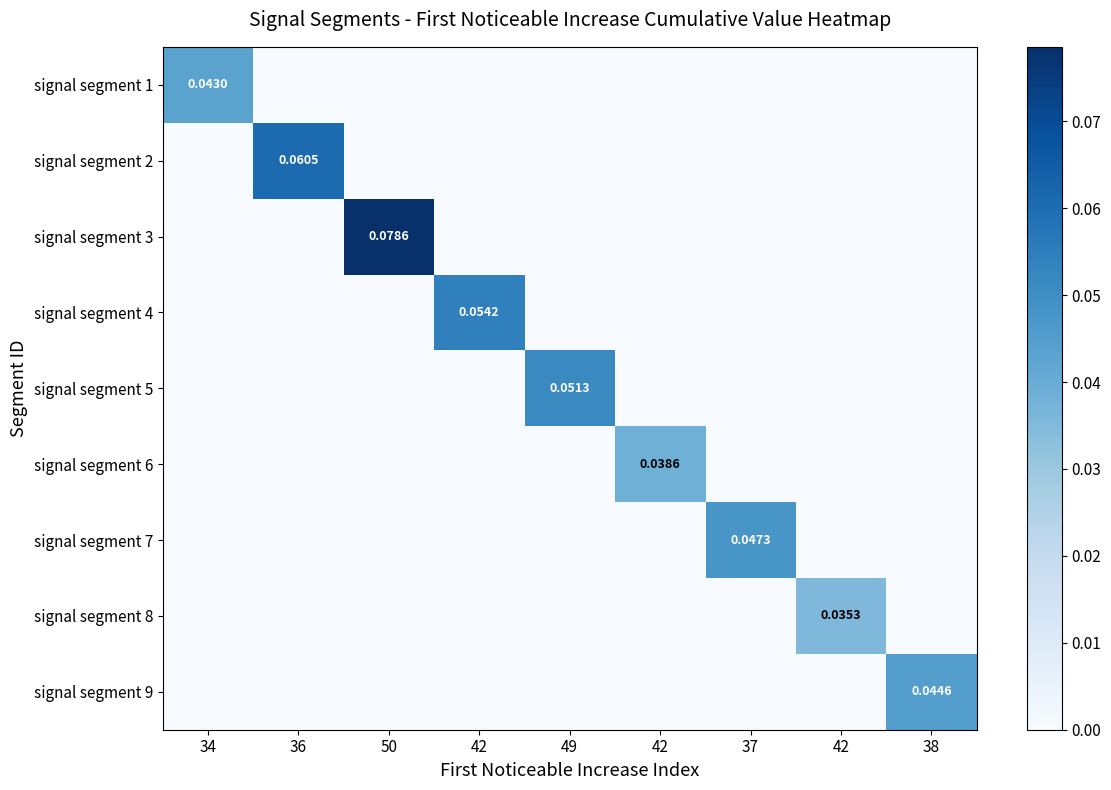

List the series in order of their peak value, lowest first.

signal segment 8, signal segment 6, signal segment 1, signal segment 9, signal segment 7, signal segment 5, signal segment 4, signal segment 2, signal segment 3